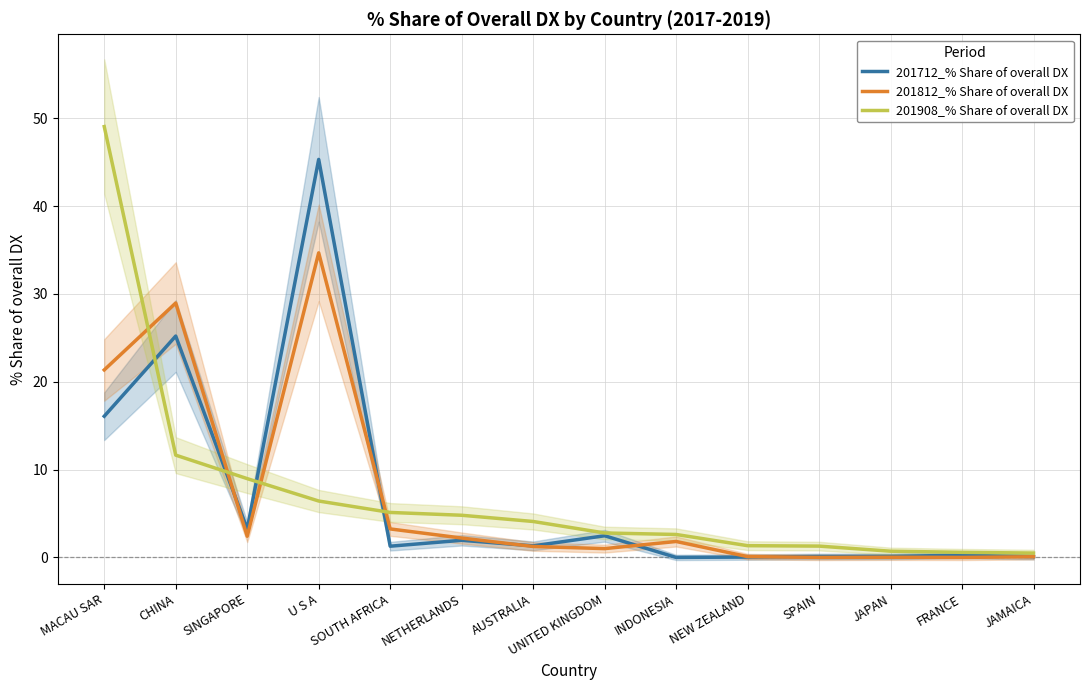

What is the value of the 201812_% Share of overall DX point at the 8th from the left?

1.0